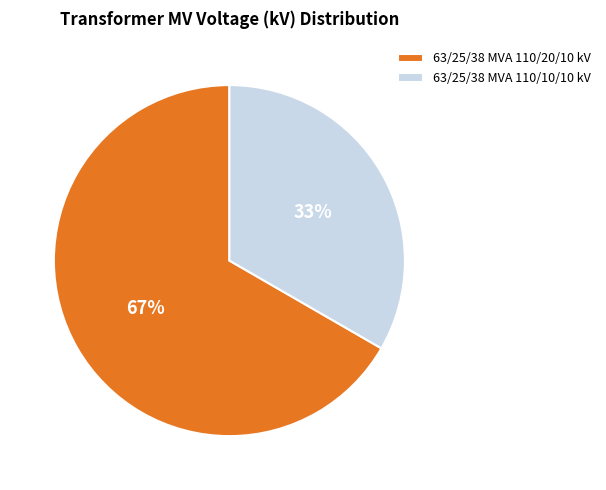

What is the largest slice in the pie chart?

63/25/38 MVA 110/20/10 kV